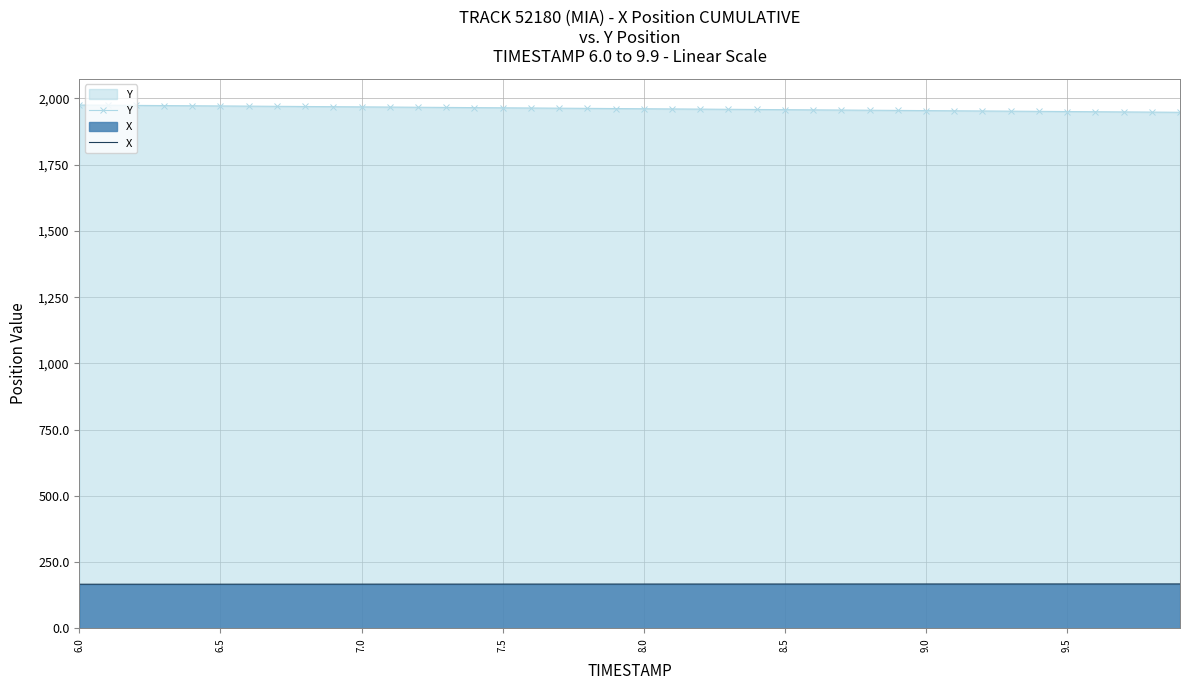

List the series in order of their overall mean, lowest first.

X, Y